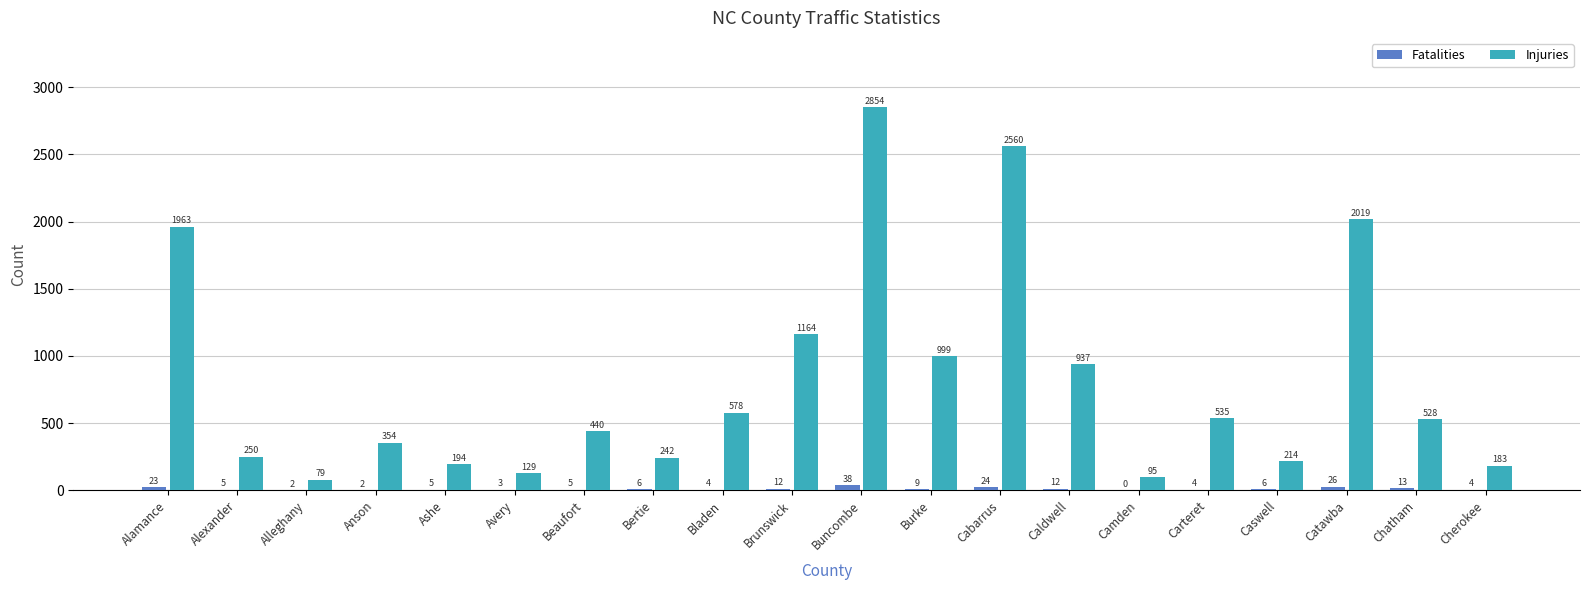

Reading left to right, extract all data points from this chart.

Fatalities: 23	5	2	2	5	3	5	6	4	12	38	9	24	12	0	4	6	26	13	4
Injuries: 1963	250	79	354	194	129	440	242	578	1164	2854	999	2560	937	95	535	214	2019	528	183